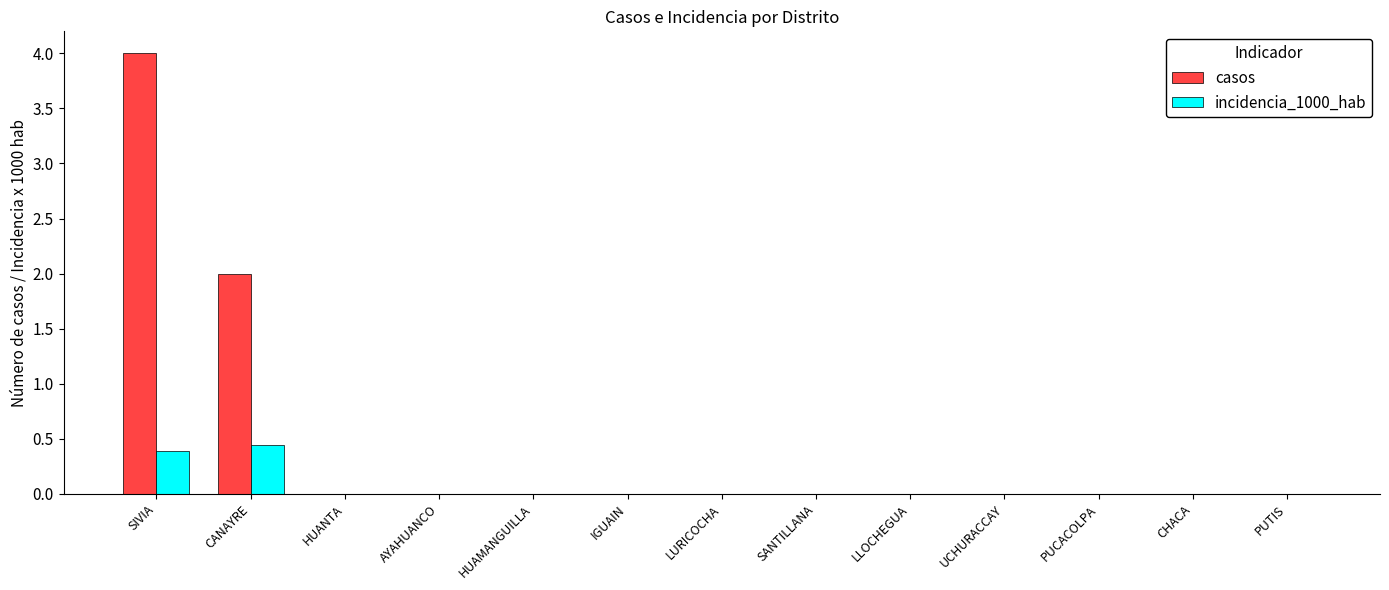

Is the value of incidencia_1000_hab at LLOCHEGUA greater than the value of casos at CANAYRE?

No